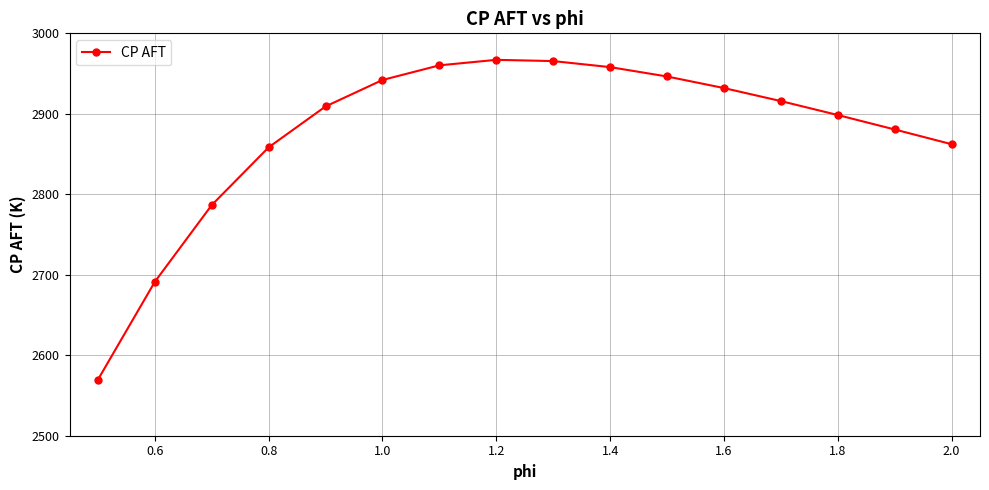

Count the number of values greater than 2915.

8